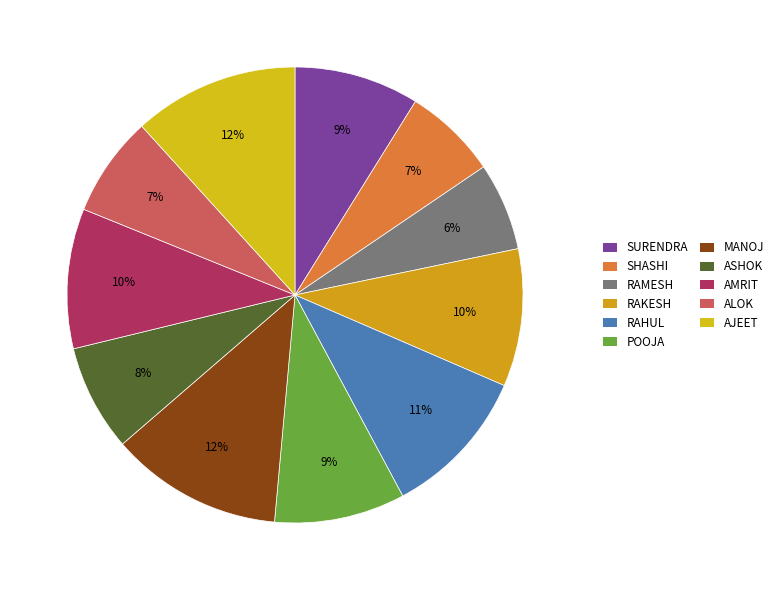

The RAMESH slice represents 21% of the pie. True or false?

False